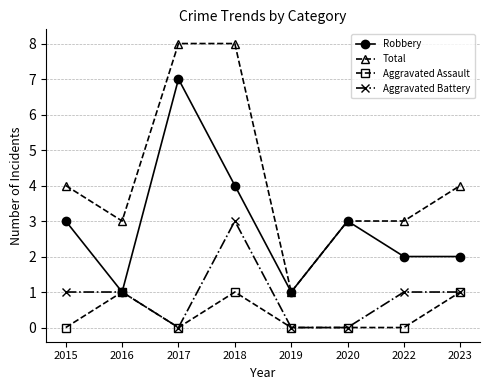

Read the Aggravated Battery value at 2016.

1